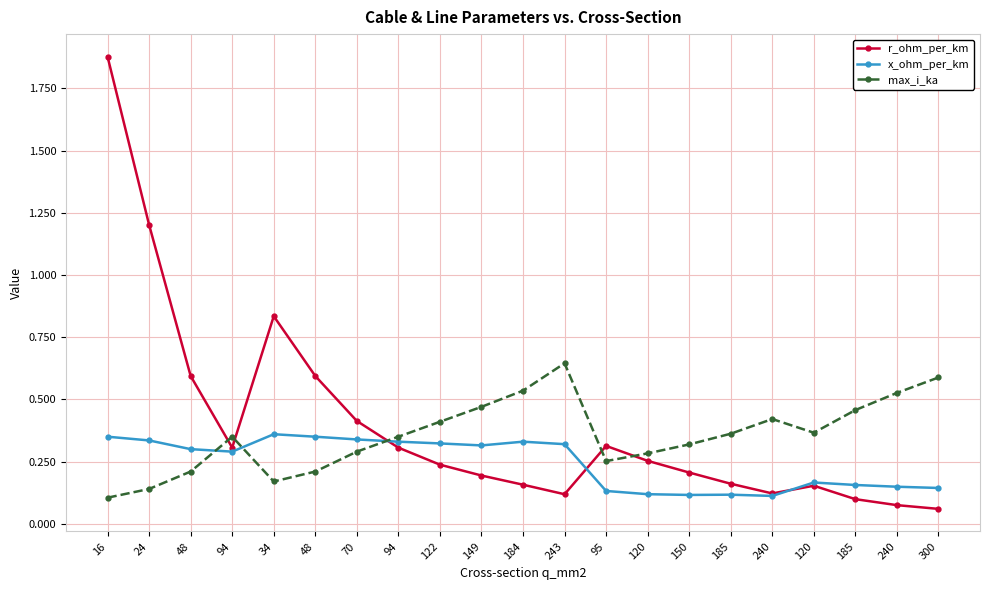

Rank the categories by r_ohm_per_km value from lowest to highest.

300, 240, 185, 243, 240, 120, 184, 185, 149, 150, 122, 120, 94, 94, 95, 70, 48, 48, 34, 24, 16